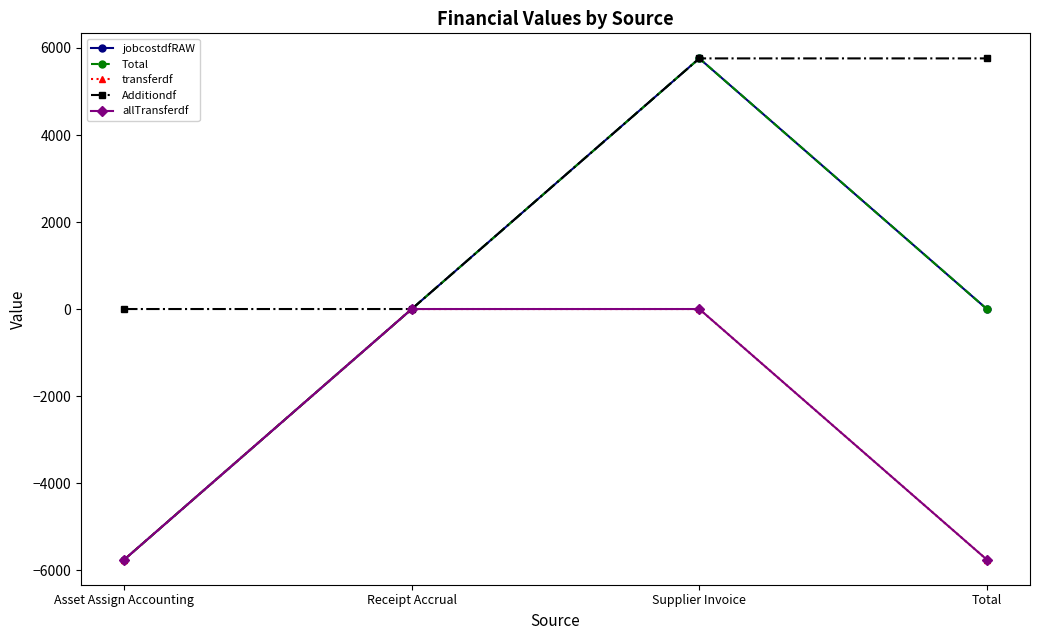

Which category has the highest value in the Additiondf series?

Supplier Invoice